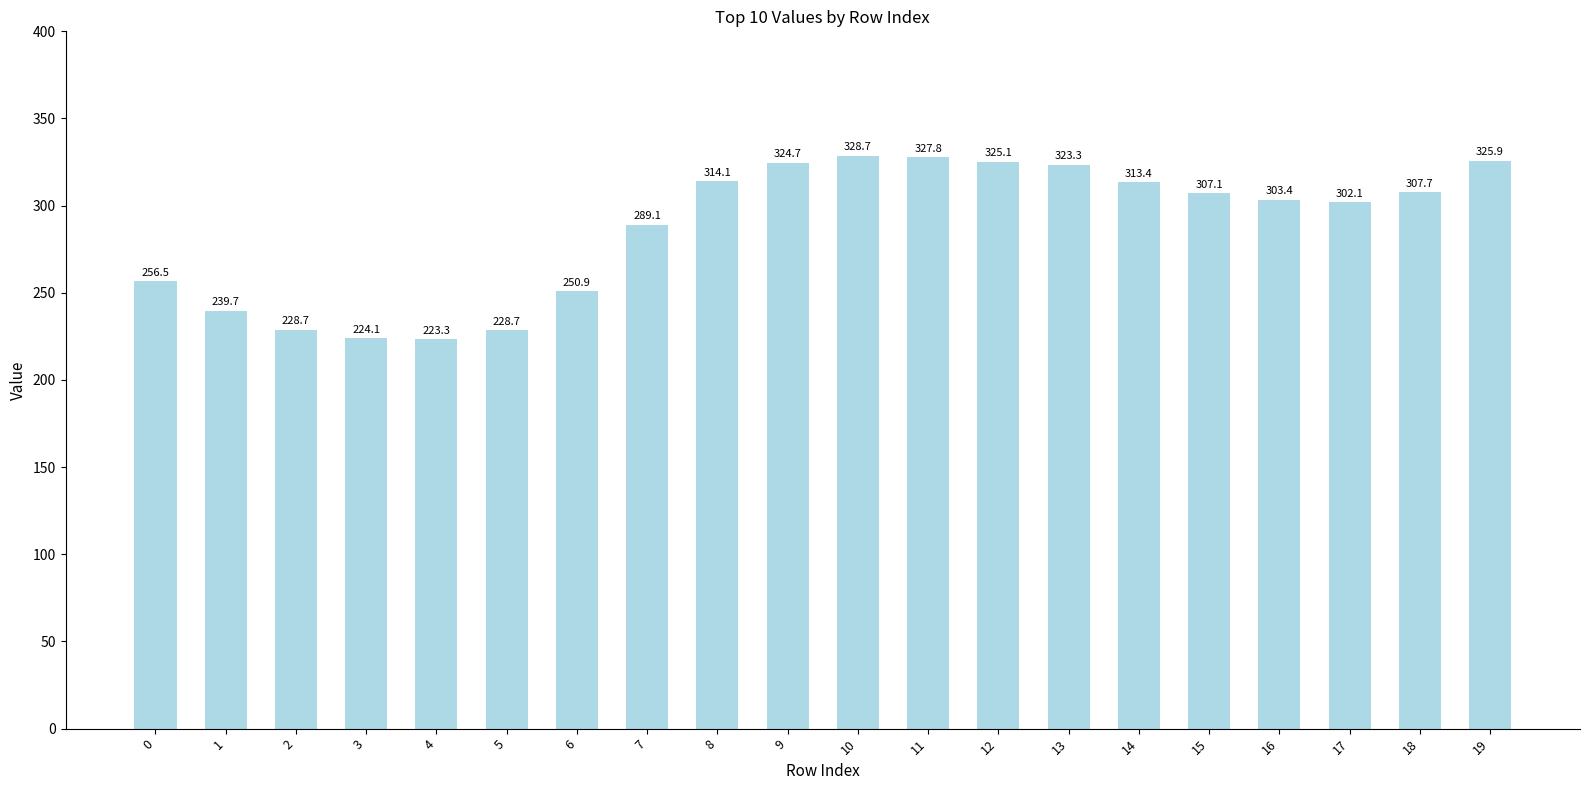

What is the difference between the second highest and minimum values?

104.5